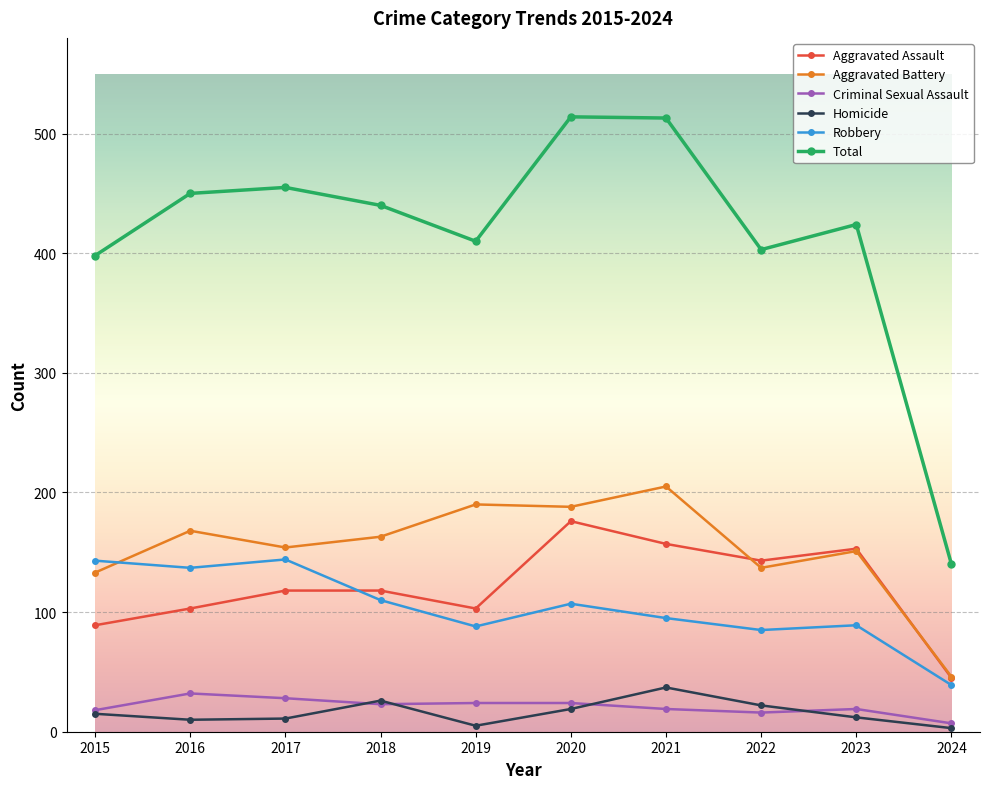

Does the chart have visible grid lines?

Yes